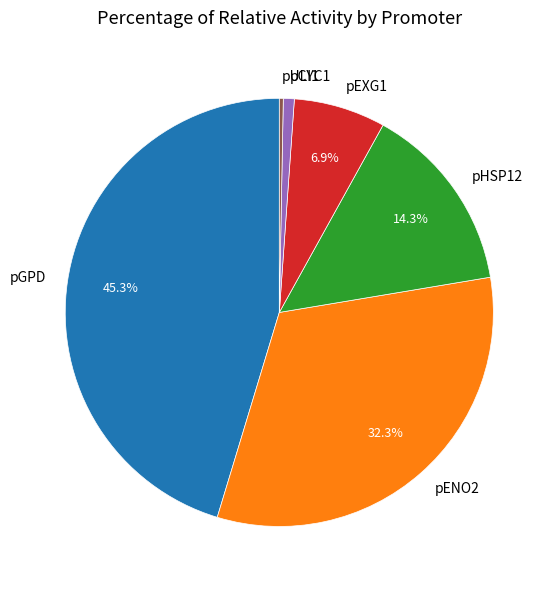

Is there a majority slice in this chart?

No